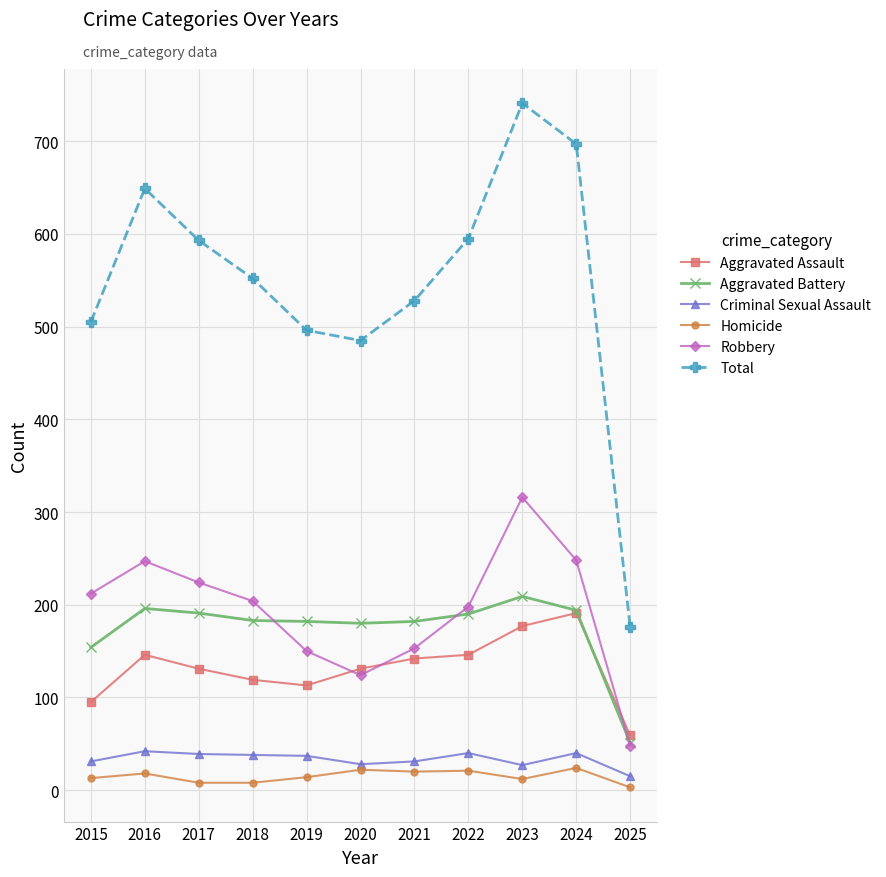

In Aggravated Battery, how many points are higher than both neighbors (excluding endpoints)?

2